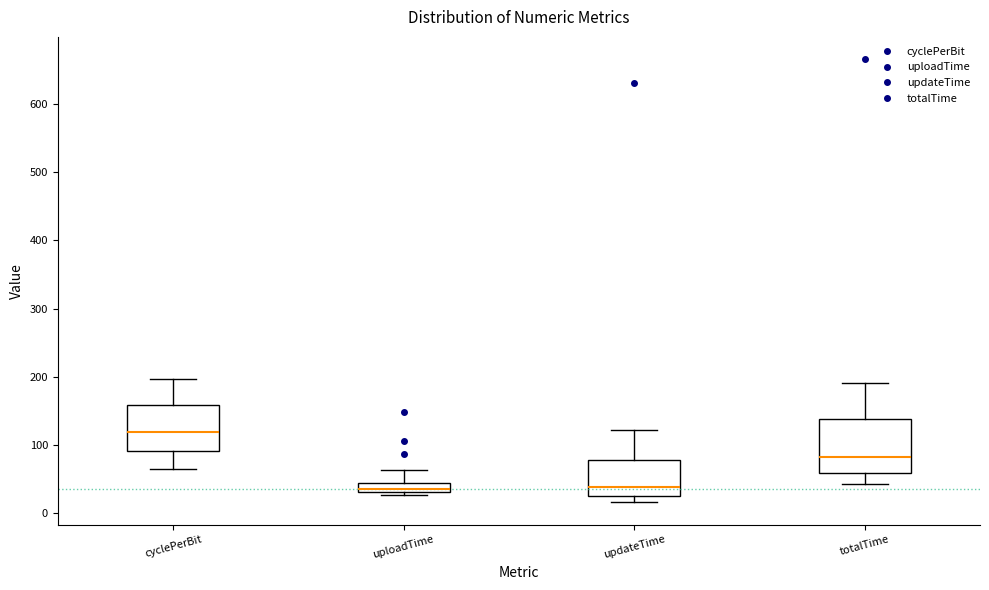

Where is the lower edge of the box for uploadTime on the y-axis? The values are not printed on the chart, so give them approximately, as read against the axis.

30